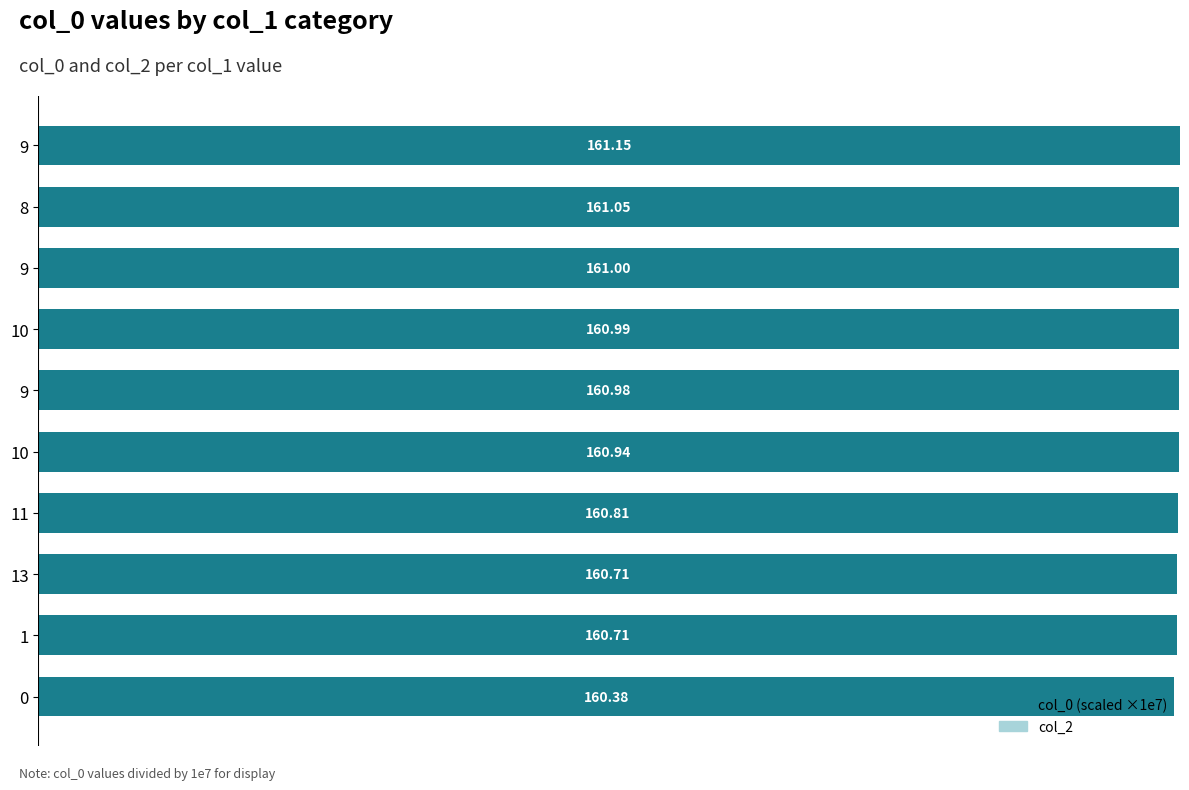

How many bars are there in total?

10